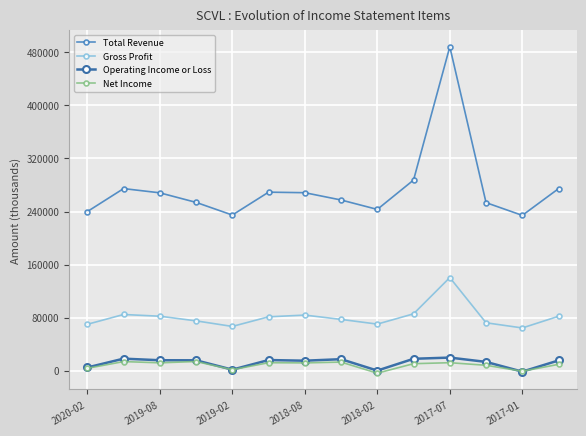

Reading left to right, extract all data points from this chart.

Total Revenue: 239900	274600	268200	253800	234700	269200	268400	257400	243200	287500	488500	253400	234200	274500
Gross Profit: 69900	84700	82100	75100	66700	81200	83800	77300	70200	85700	140400	72200	64400	82000
Operating Income or Loss: 4800	18100	15700	15600	1500	16000	15000	17300	100	17900	19700	13200	-1500	15400
Net Income: 3500	13700	11800	13800	1400	12000	11700	12900	-3800	10500	12000	8100	-900	9500